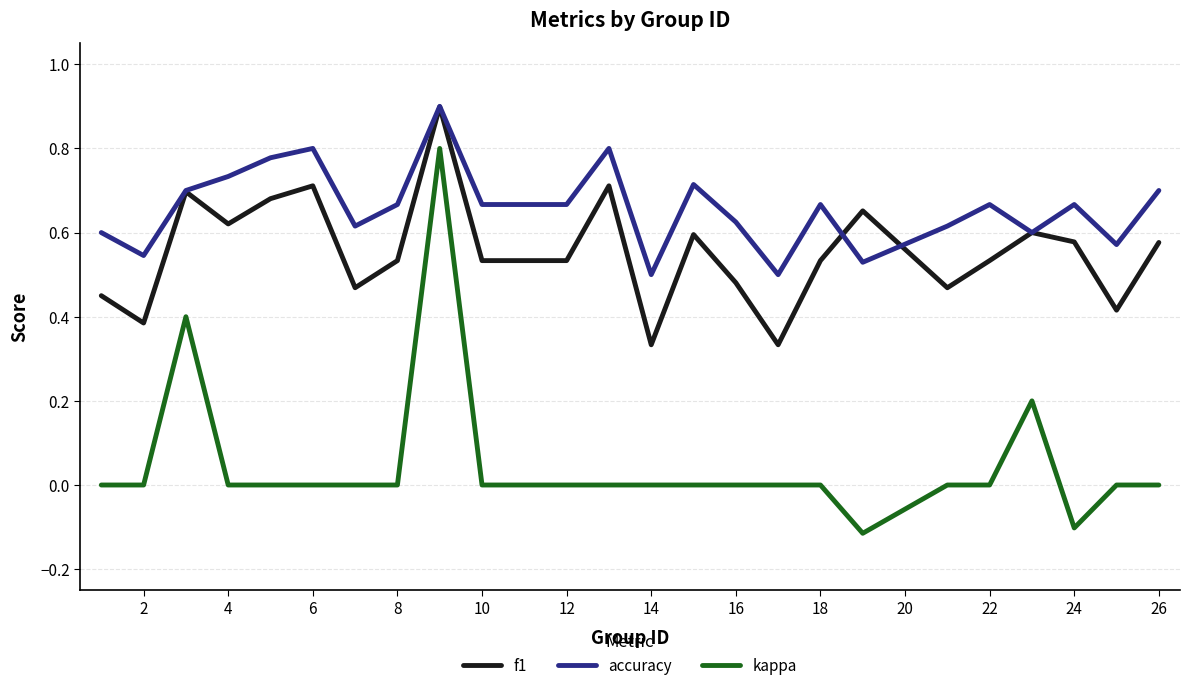

Which series has the largest total across all categories?

accuracy